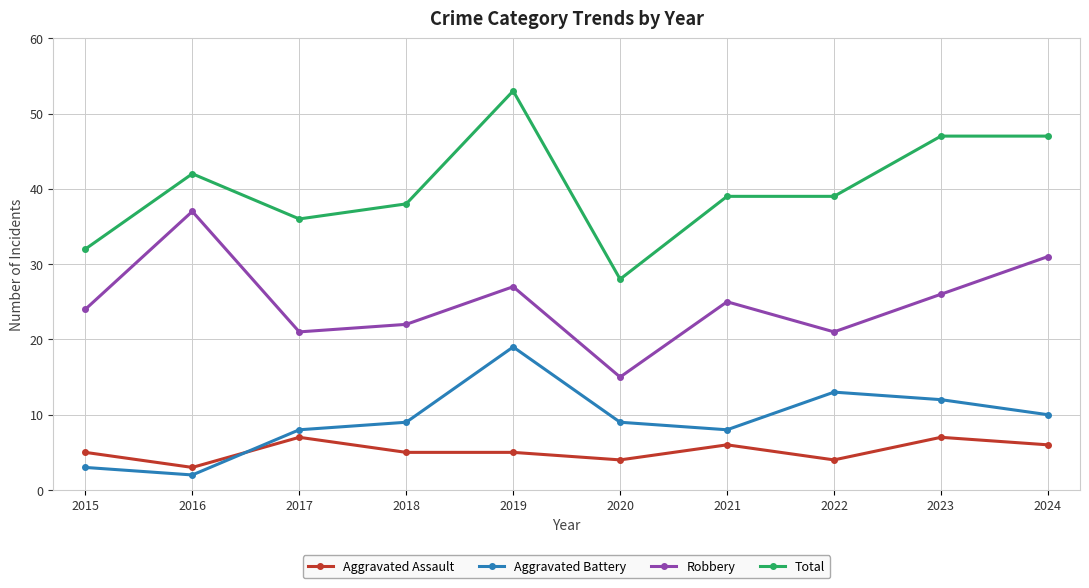

Is it true that Robbery equals 9 at 2022?

False